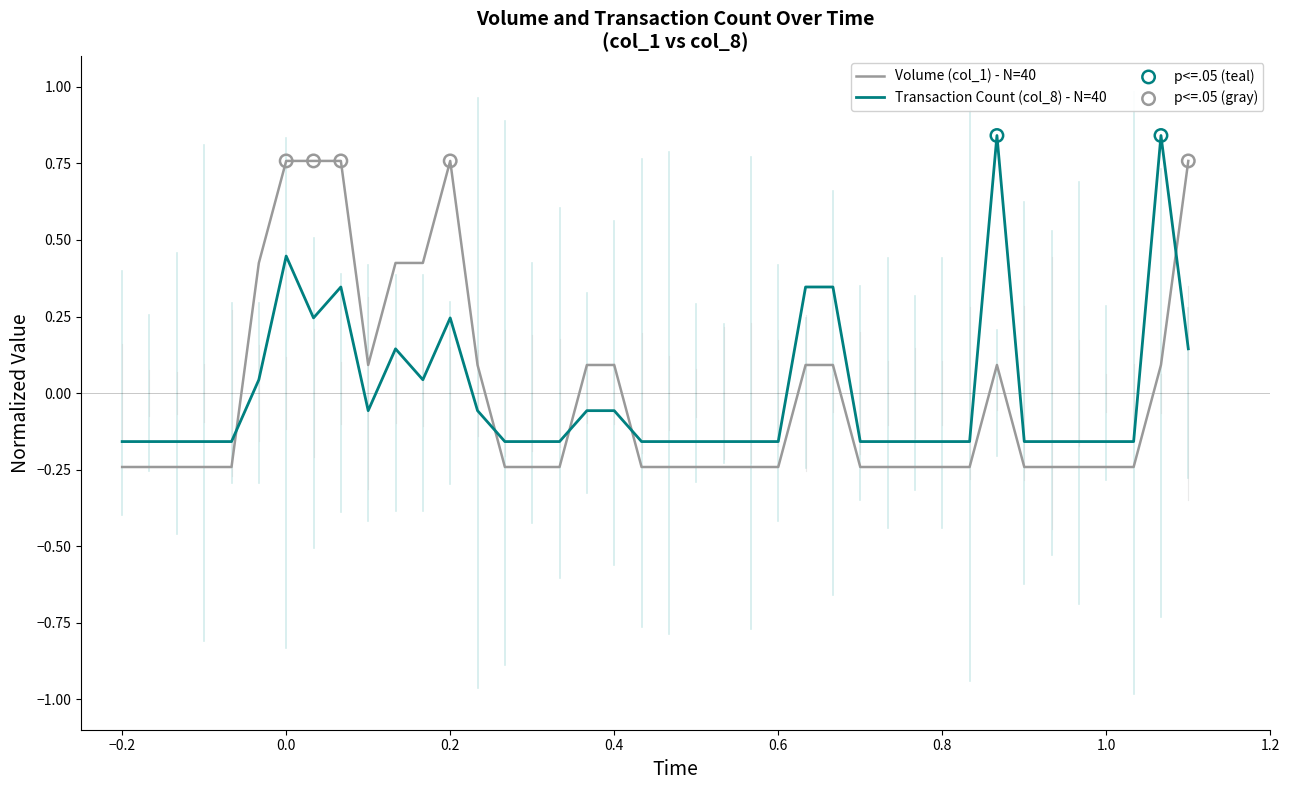

What is the difference between the maximum and minimum values in the Volume (col_1) - N=40 series?

1.0